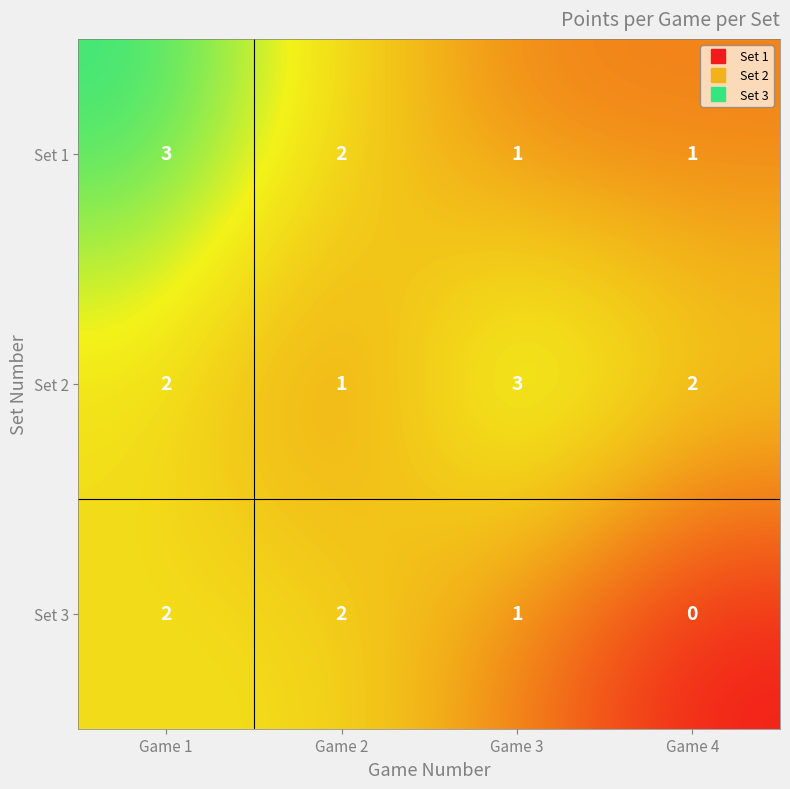

Which series has the largest total across all categories?

Set 2